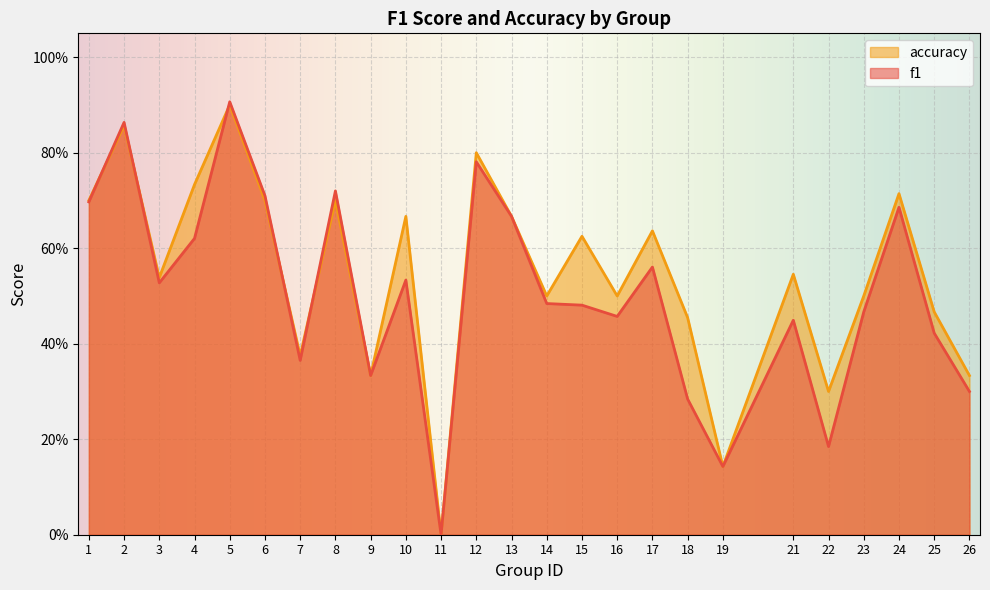

Where is accuracy nearest to the value 0?

11